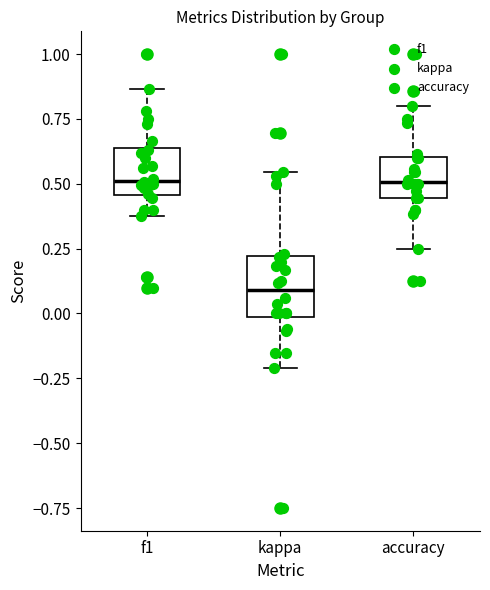

Reading left to right, read every box against the y-axis: the position of its median line, the range the box covers, and the ends of its whiskers. The values are not printed on the chart, so give them approximately, as read against the axis.

f1: median 0.50, box 0.45 to 0.65, whiskers 0.40 to 0.85
kappa: median 0.10, box 0.00 to 0.20, whiskers -0.20 to 0.55
accuracy: median 0.50, box 0.45 to 0.60, whiskers 0.25 to 0.80